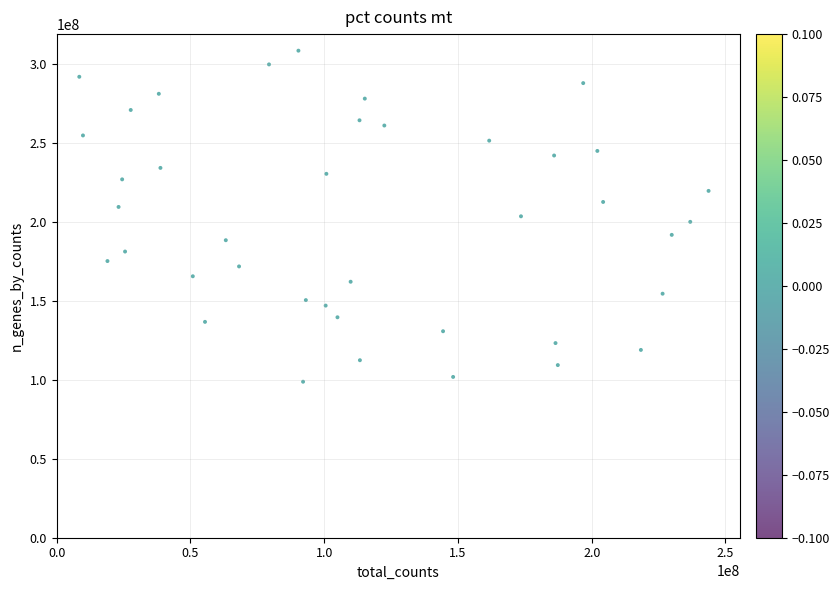

What is the range of X values (max minus min)?

235228568